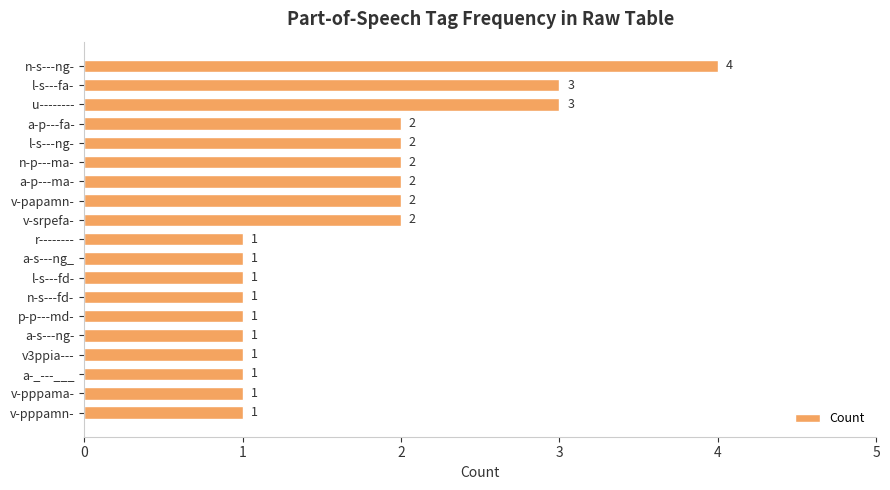

Reading bottom to top, extract all data points from this chart.

v-pppamn-=1	v-pppama-=1	a-_---___=1	v3ppia---=1	a-s---ng-=1	p-p---md-=1	n-s---fd-=1	l-s---fd-=1	a-s---ng_=1	r--------=1	v-srpefa-=2	v-papamn-=2	a-p---ma-=2	n-p---ma-=2	l-s---ng-=2	a-p---fa-=2	u--------=3	l-s---fa-=3	n-s---ng-=4